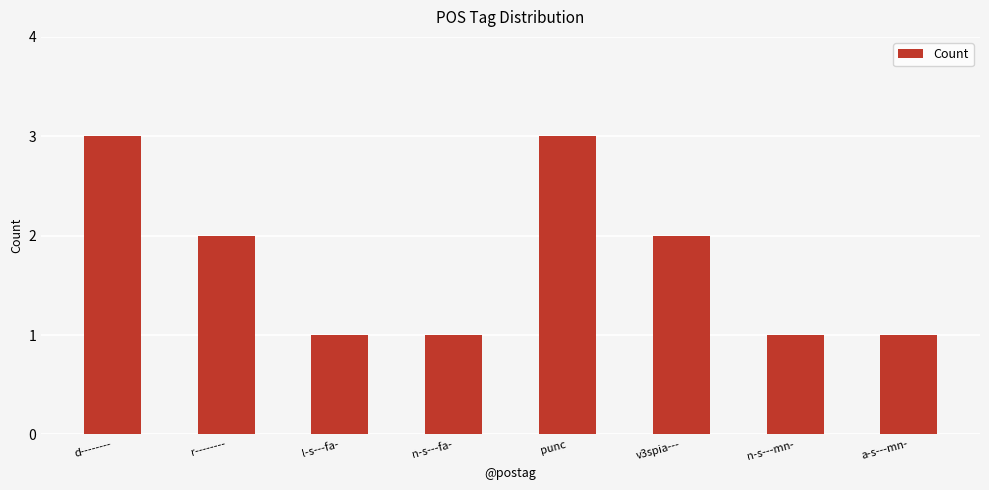

How many values are below 2?

4